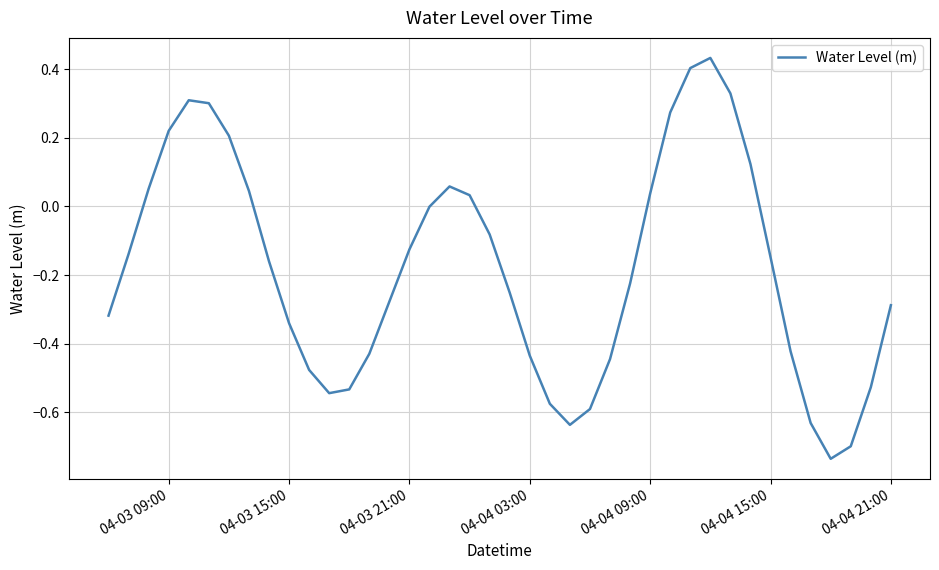

Is this an area chart (filled region under the line)?

No